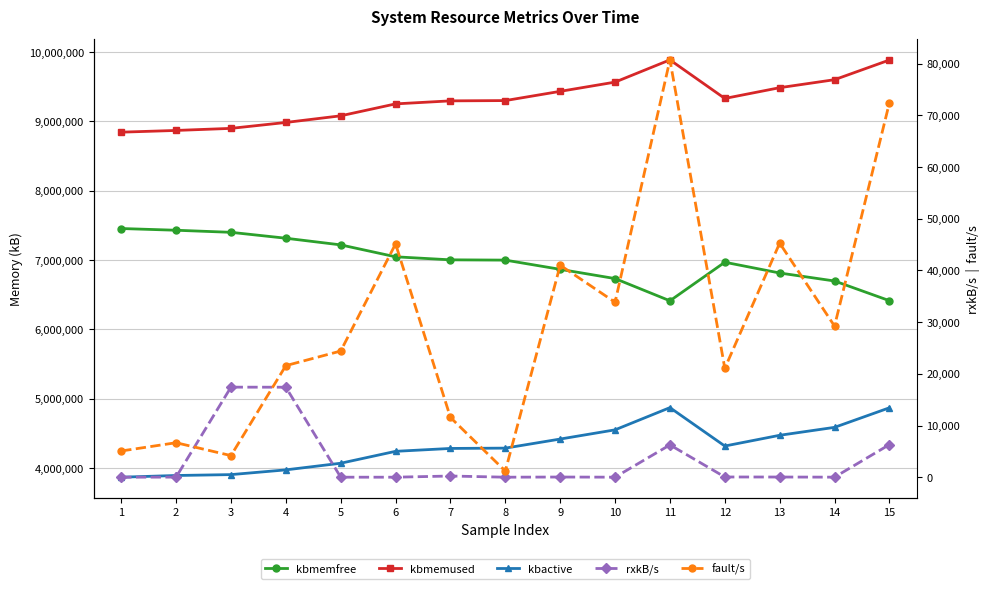

What is the maximum value for kbactive?

4871564.0